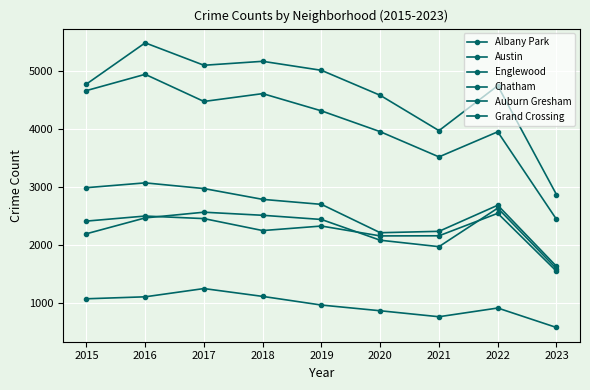

Which series has the largest total across all categories?

Austin